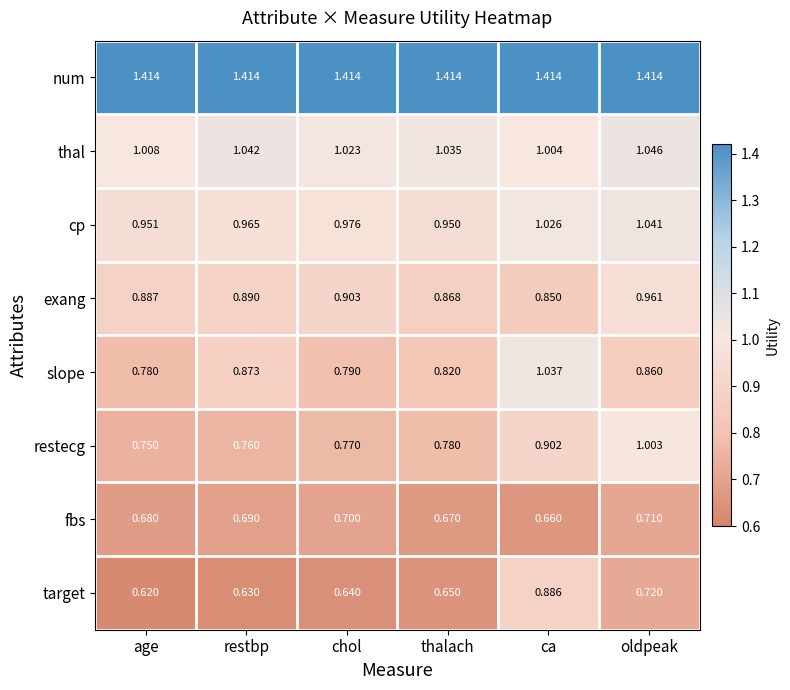

Which series changed the most between age and oldpeak?

restecg